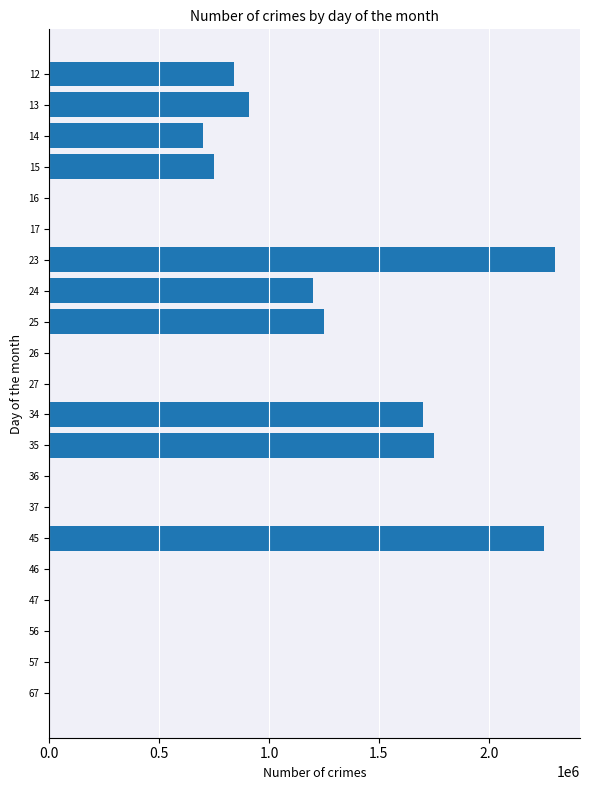

Reading top to bottom, list all the values displayed in this chart.

12=840000	13=910000	14=700000	15=750000	16=0	17=0	23=2300000	24=1200000	25=1250000	26=0	27=0	34=1700000	35=1750000	36=0	37=0	45=2250000	46=0	47=0	56=0	57=0	67=0